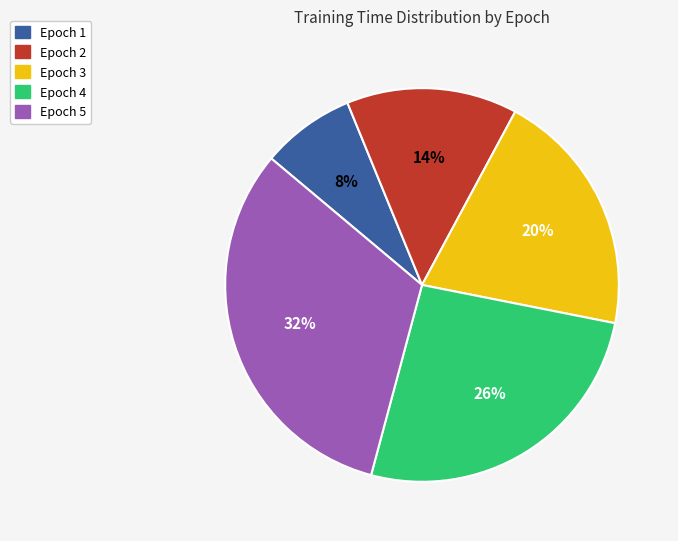

To the nearest percent, what is the difference between the largest and smallest slice percentages?

24%